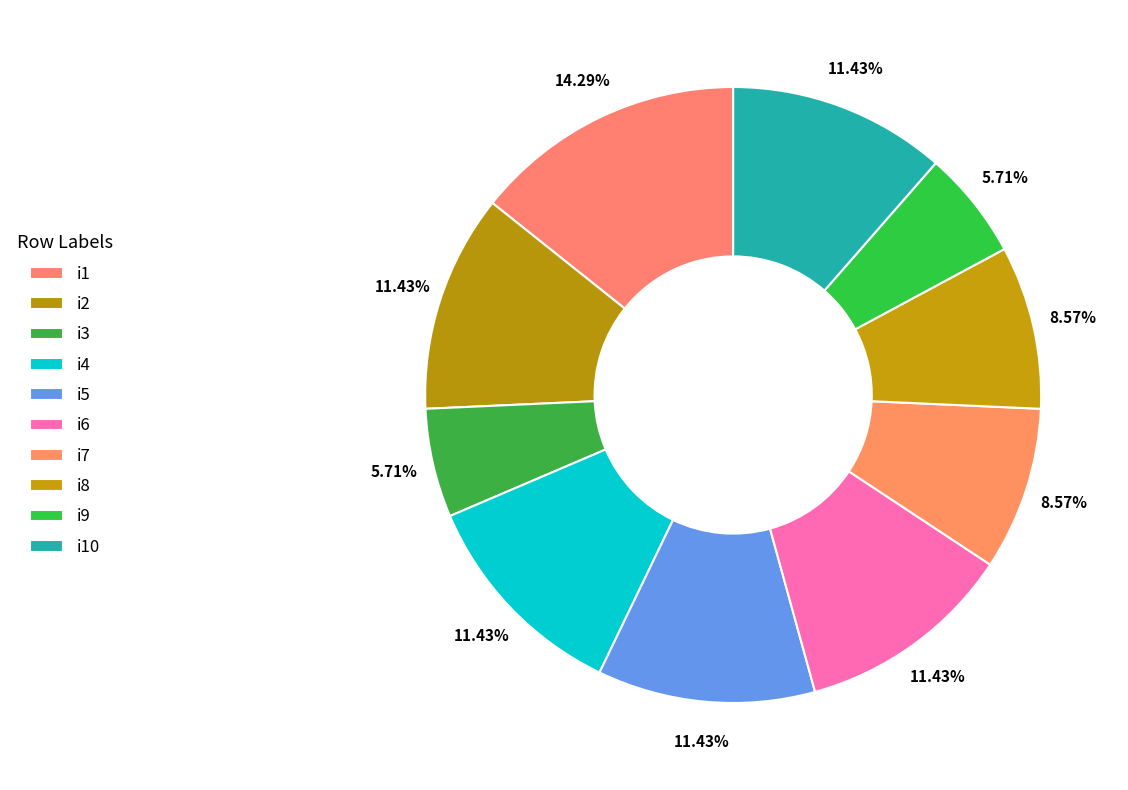

Which has a higher value, i2 or i3?

i2